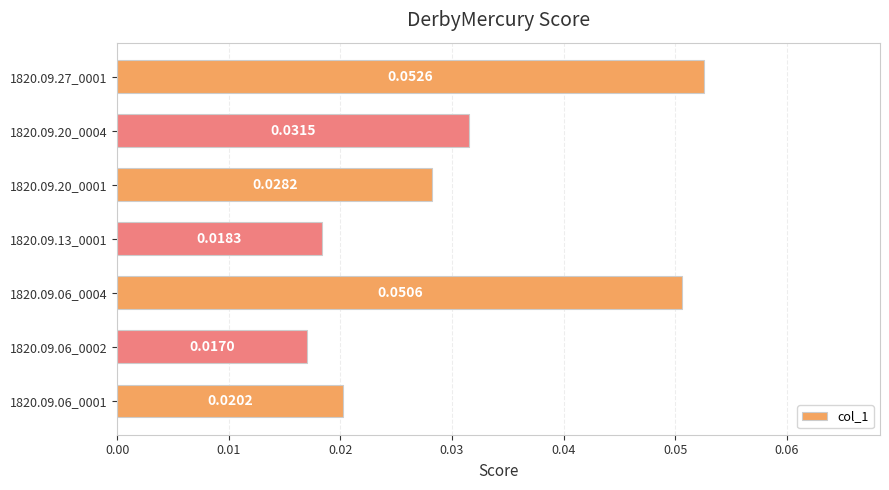

Between 1820.09.06_0004 and 1820.09.20_0001, which is larger?

1820.09.06_0004